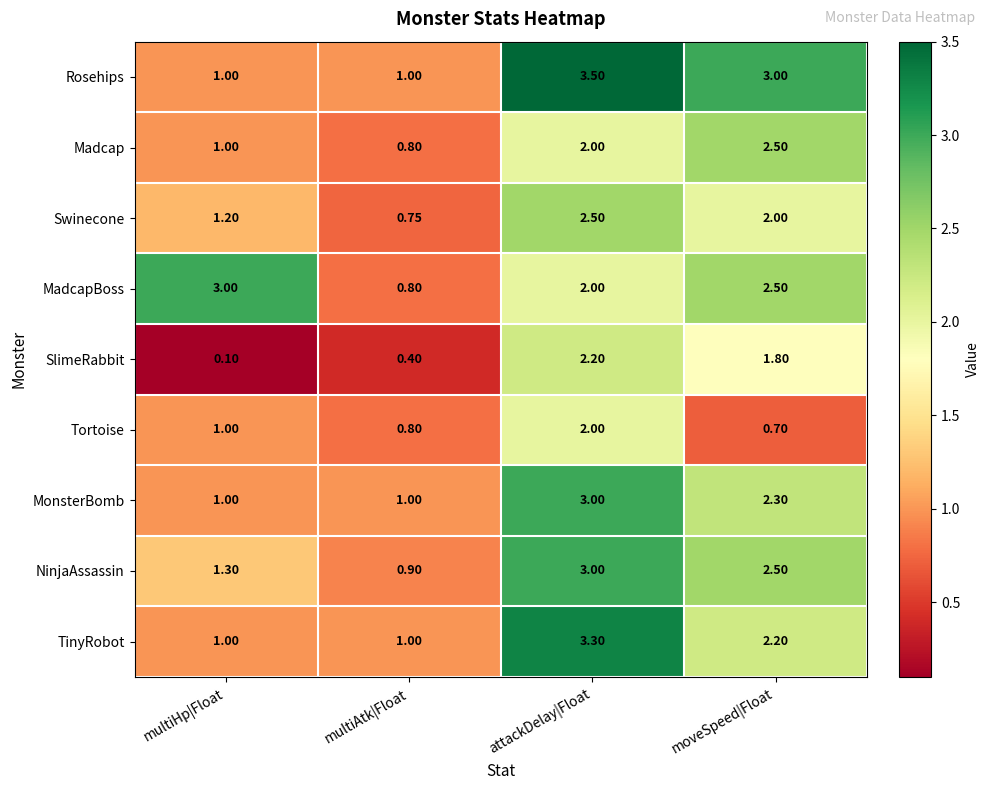

At which label does Swinecone first exceed 2?

attackDelay|Float